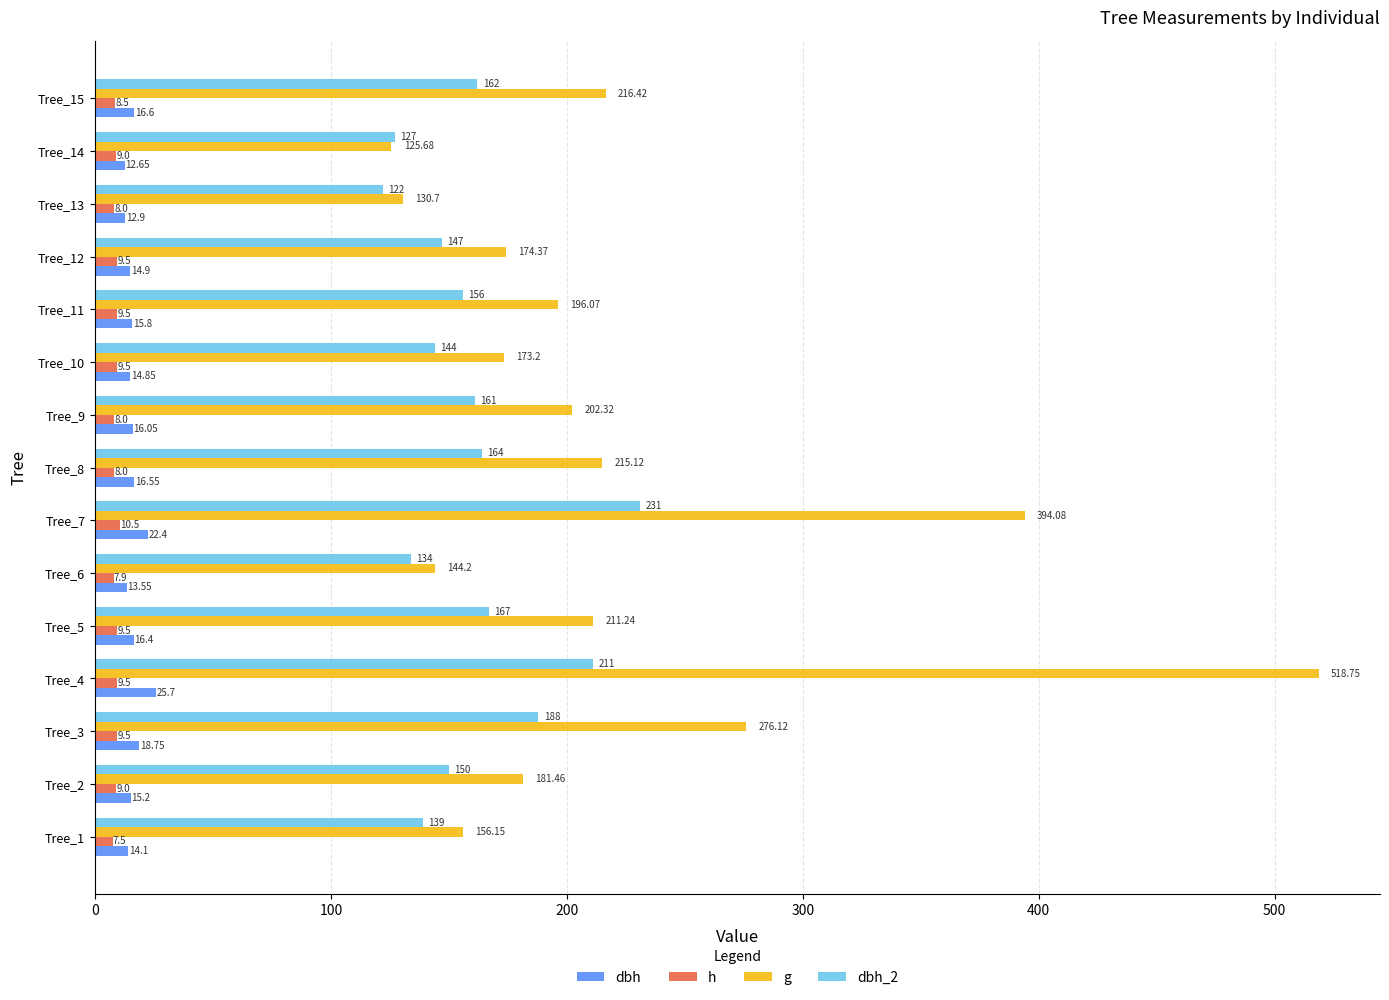

What is the sum of the g values at Tree_10 and Tree_3?

449.3